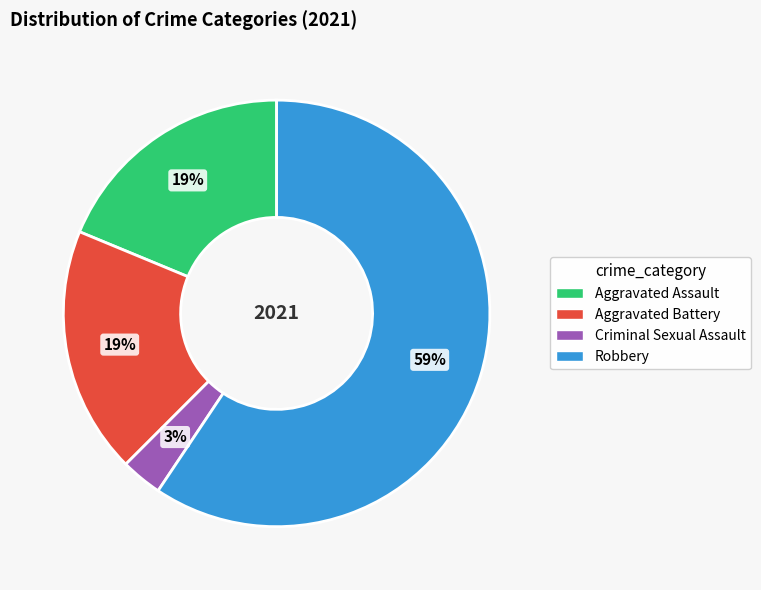

What is the majority slice?

Robbery